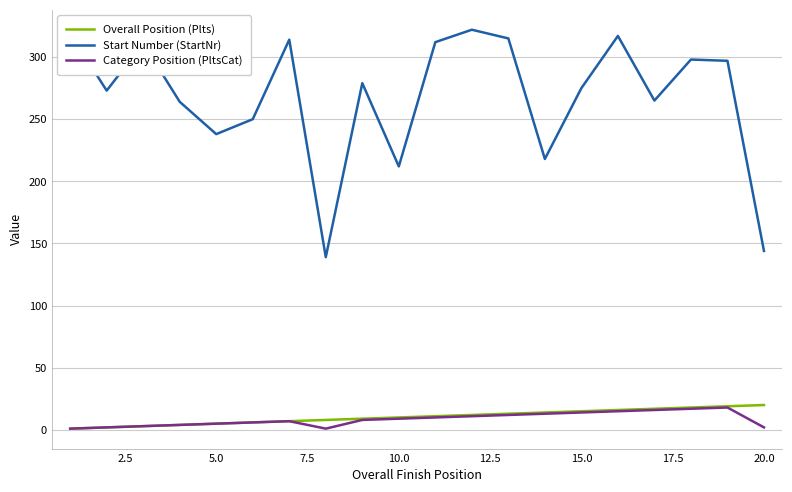

What is the sum of all Overall Position (Plts) values?

210